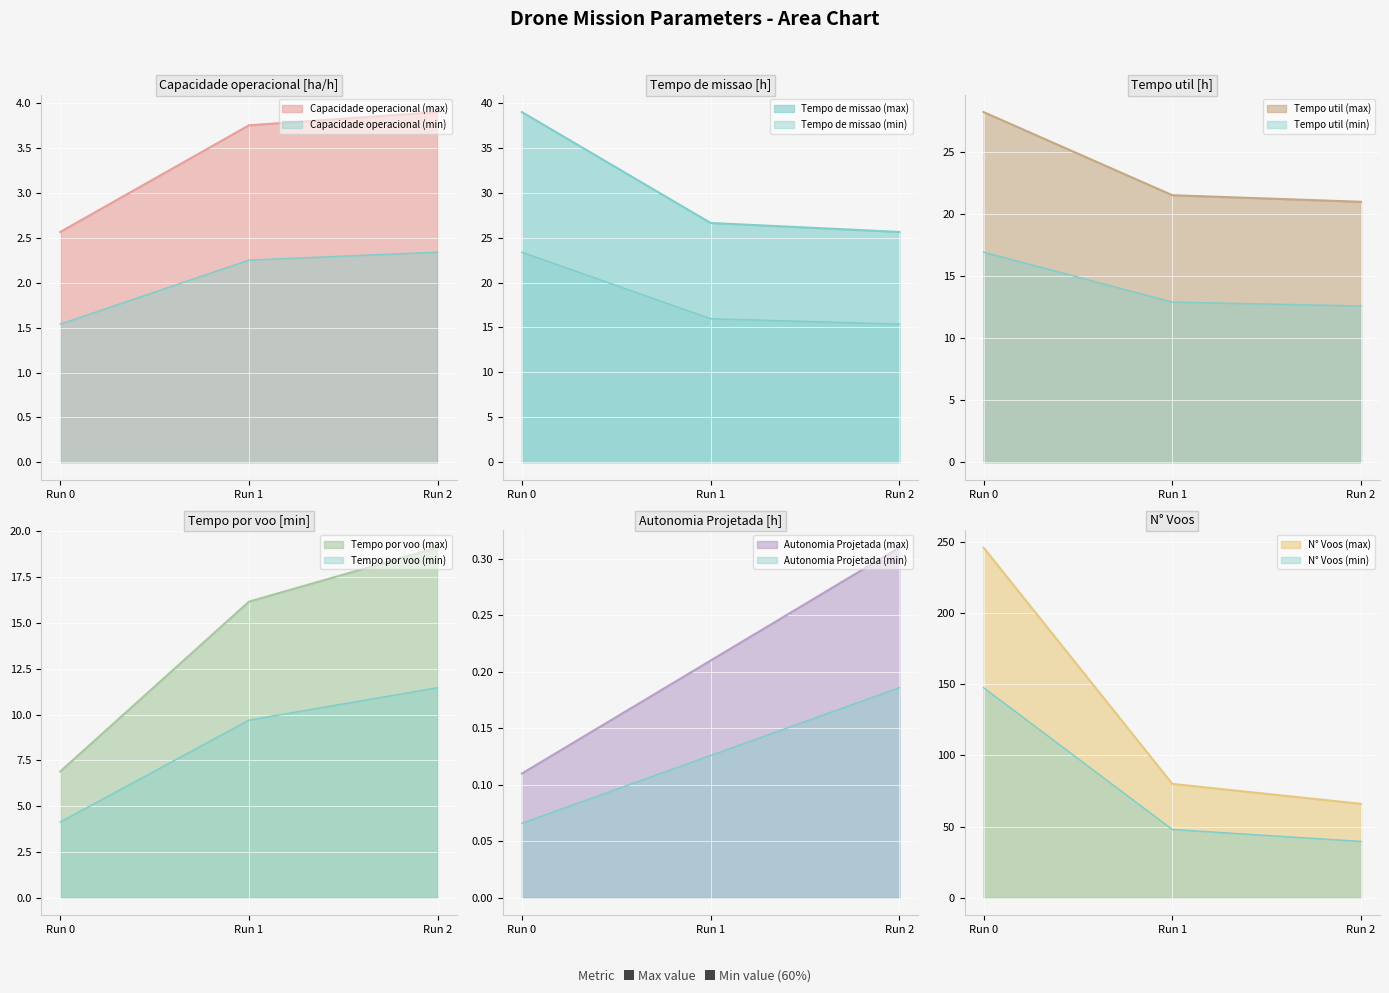

How many Capacidade operacional [ha/h] values are between 2 and 3?

1